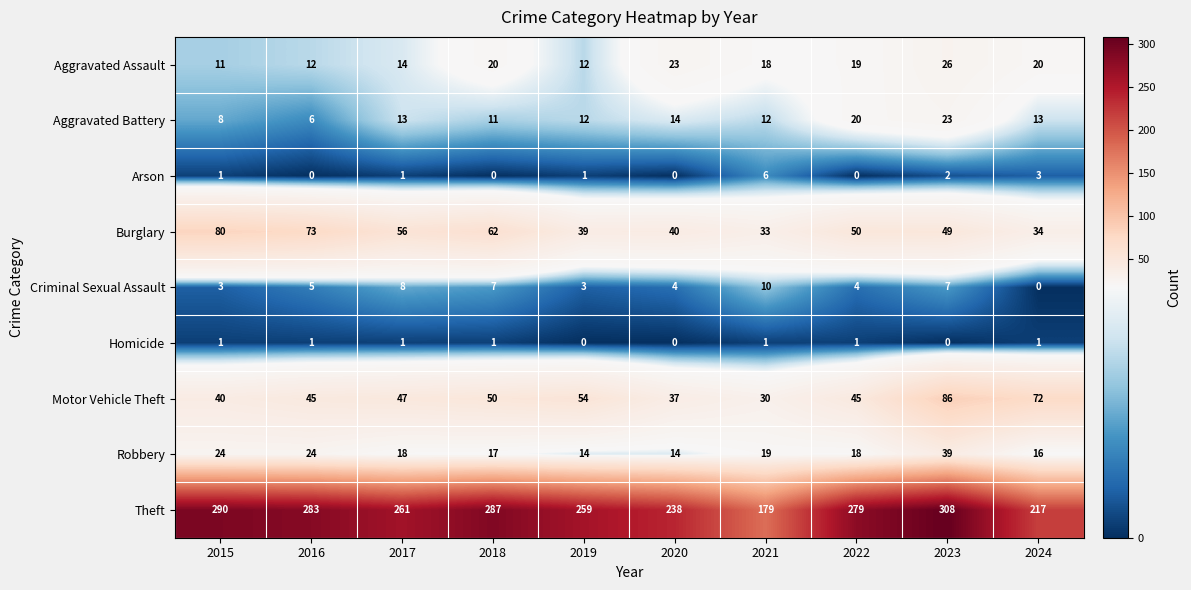

Which series has the largest total across all categories?

Theft